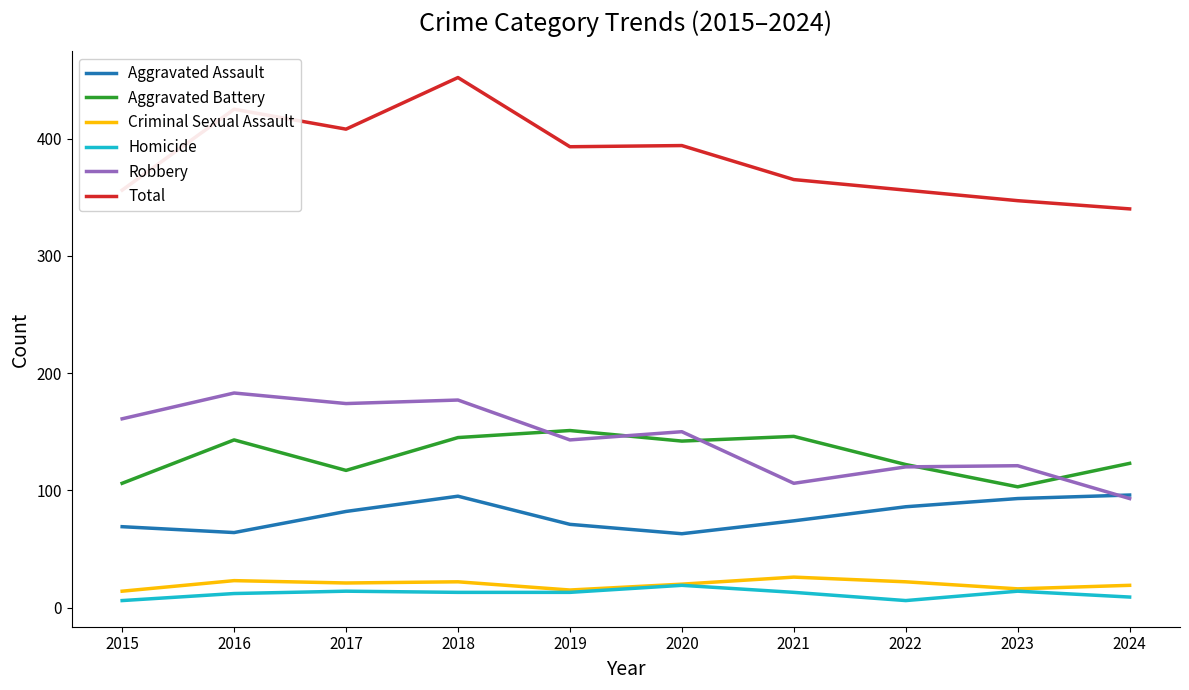

What is the total value across all series at 2023?

694